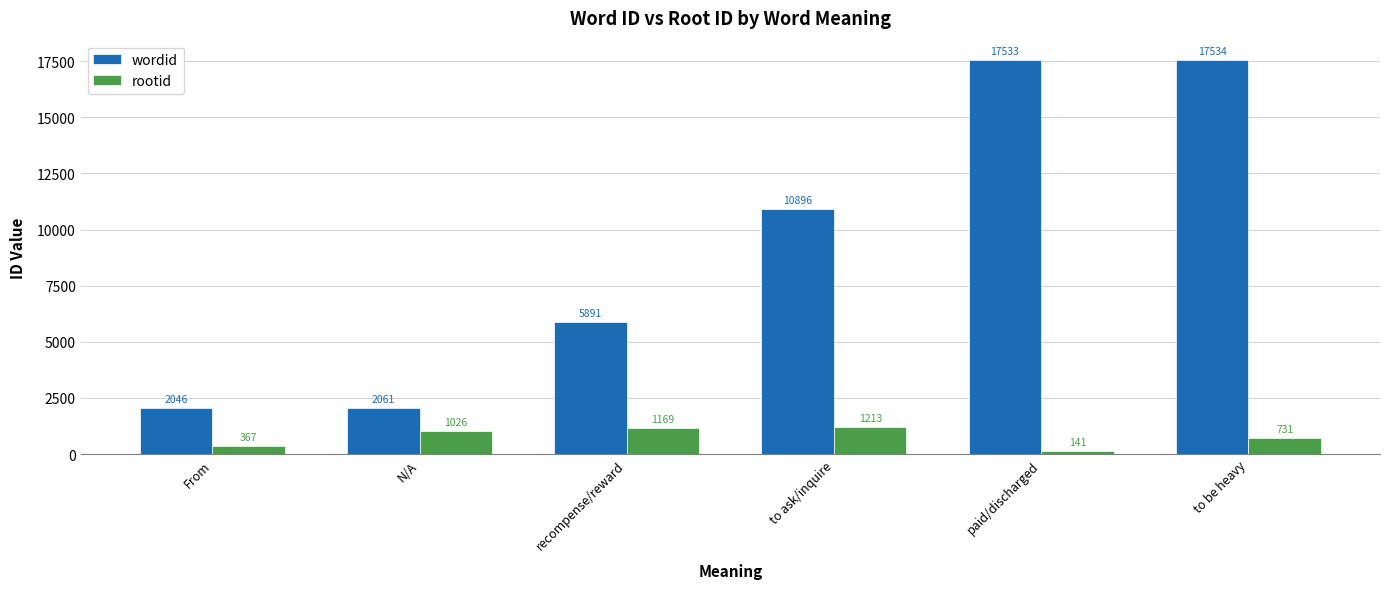

List the labels in order of rootid value, smallest first.

paid/discharged, From, to be heavy, N/A, recompense/reward, to ask/inquire